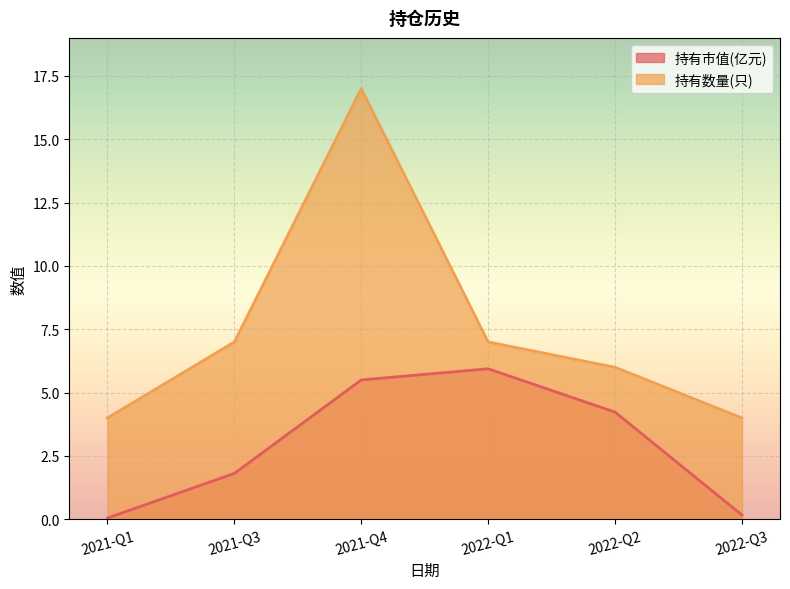

What is the maximum value shown in the chart?

17.0